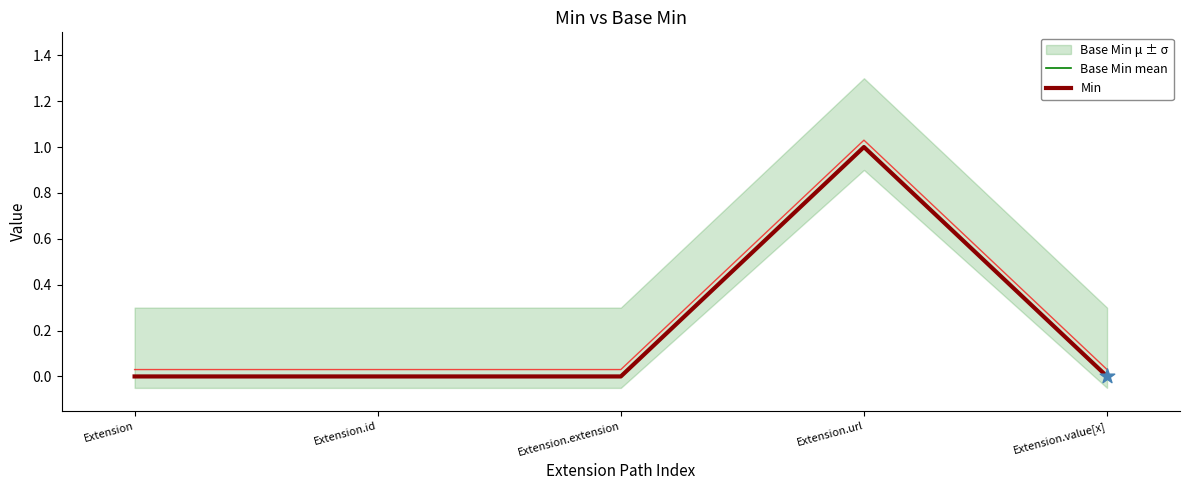

Is the value of Min at Extension.value[x] greater than the value of Base Min mean at Extension.value[x]?

No